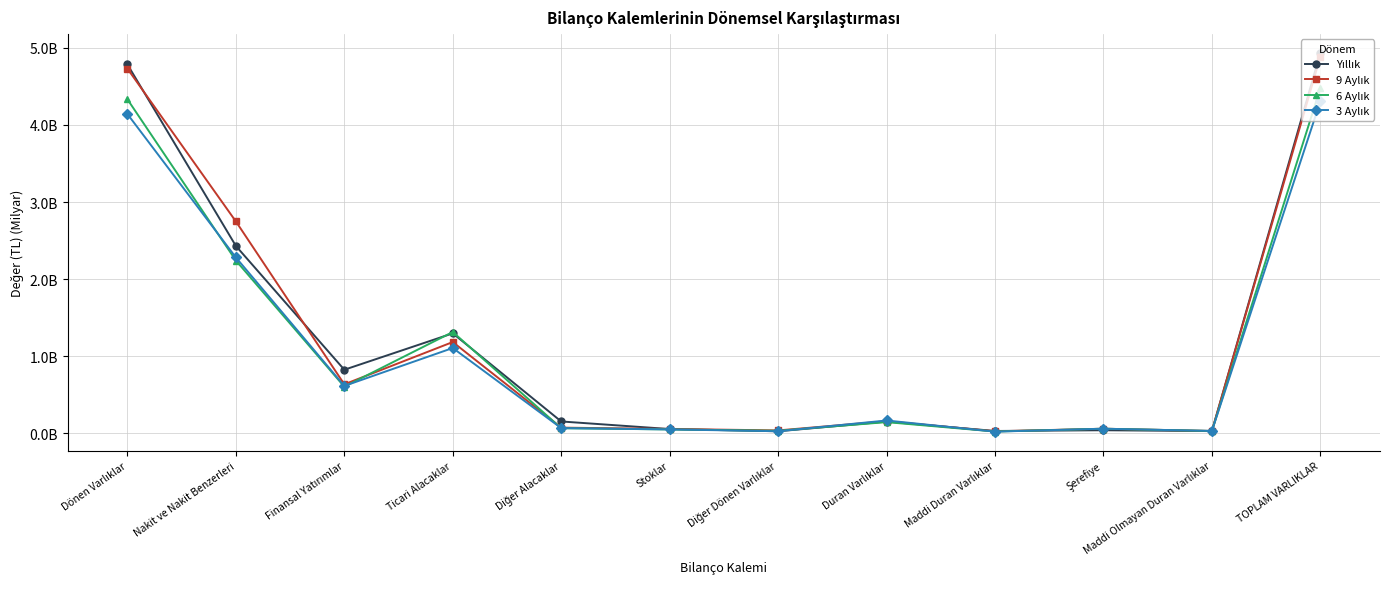

At how many categories does at least one series exceed 1?

4